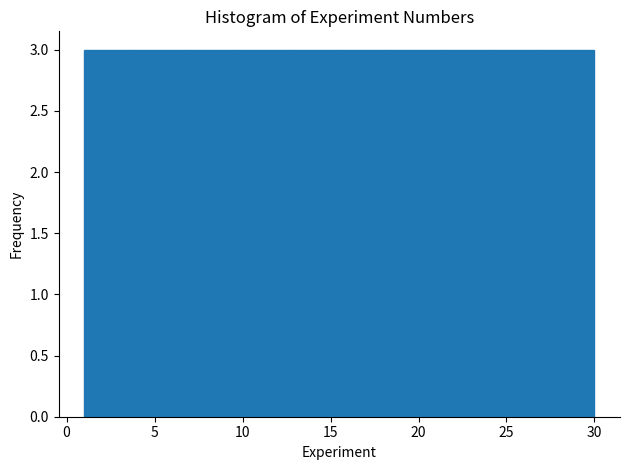

Reading left to right, list every bar in this chart as the range it spans on the x-axis followed by its height. Neither the bar edges nor the heights are printed on the chart, so give them approximately, as read against the axes.

1.0 to 3.9: 3
3.9 to 6.8: 3
6.8 to 9.7: 3
9.7 to 12.6: 3
12.6 to 15.5: 3
15.5 to 18.4: 3
18.4 to 21.3: 3
21.3 to 24.2: 3
24.2 to 27.1: 3
27.1 to 30.0: 3